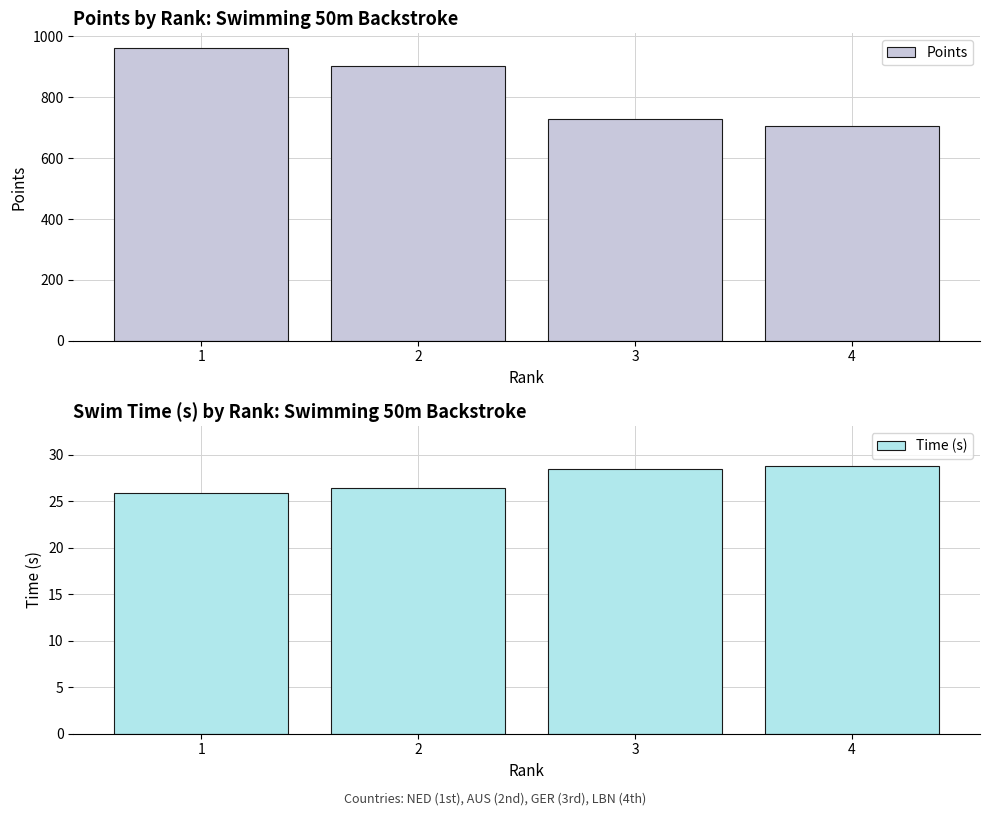

What is the sum of all Points values?

3302